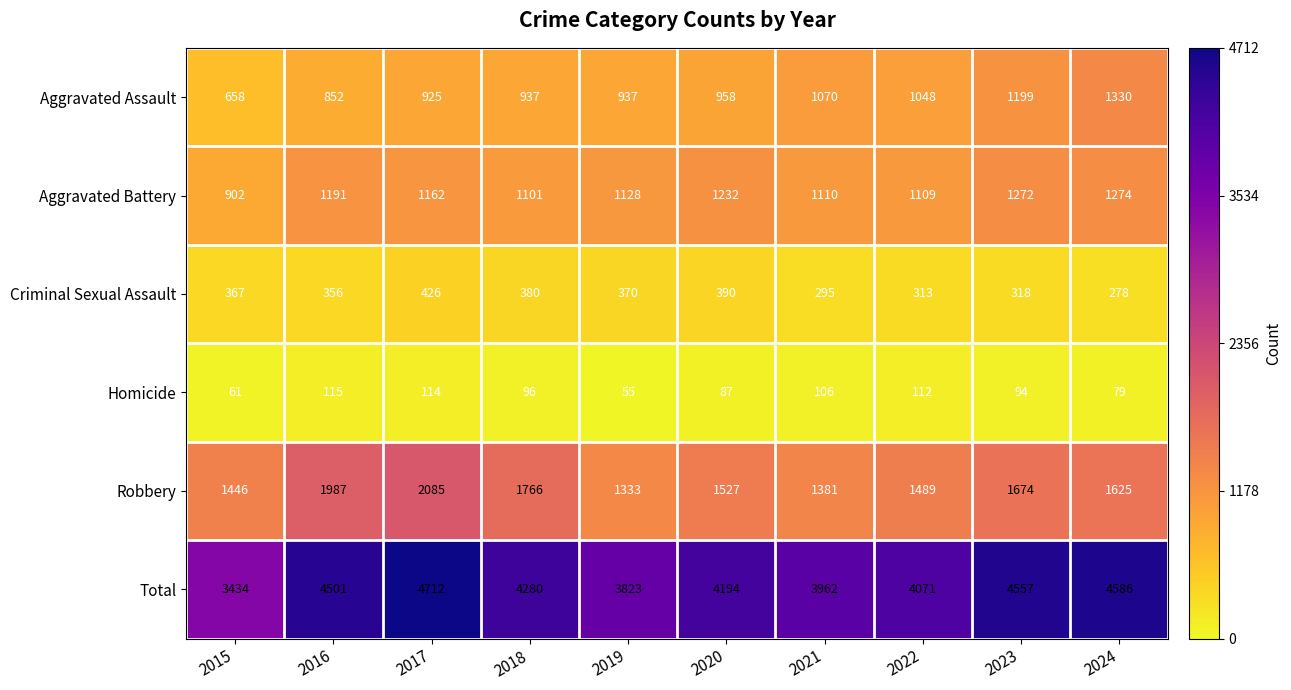

At 2024, list the series in order from largest to smallest.

Total, Robbery, Aggravated Assault, Aggravated Battery, Criminal Sexual Assault, Homicide